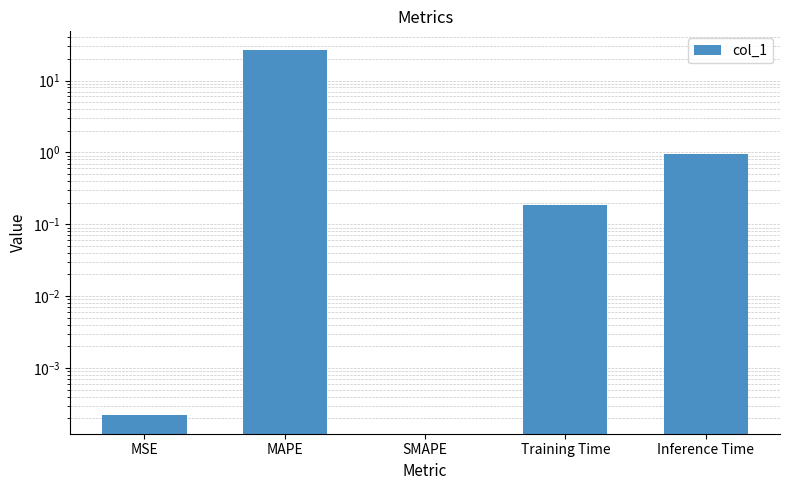

Reading right to left, list all the values displayed in this chart.

Inference Time=0.9	Training Time=0.2	SMAPE=0.0	MAPE=26.9	MSE=0.0